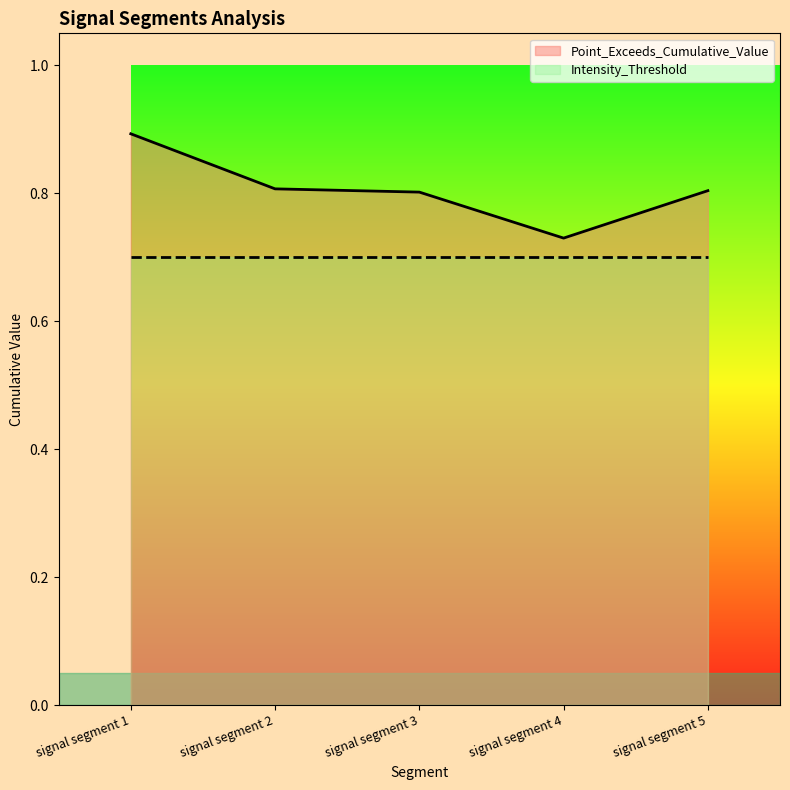

Reading right to left, transcribe all the data shown in this chart.

Point_Exceeds_Cumulative_Value: signal segment 5=0.8	signal segment 4=0.7	signal segment 3=0.8	signal segment 2=0.8	signal segment 1=0.9
Intensity_Threshold: signal segment 5=0.7	signal segment 4=0.7	signal segment 3=0.7	signal segment 2=0.7	signal segment 1=0.7